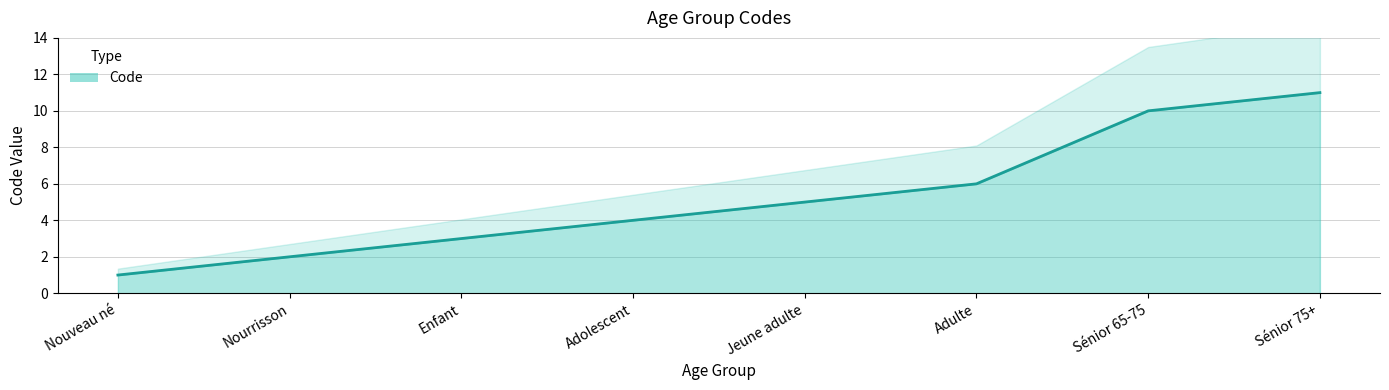

List the labels in order of value, smallest first.

Nouveau né, Nourrisson, Enfant, Adolescent, Jeune adulte, Adulte, Sénior 65-75, Sénior 75+